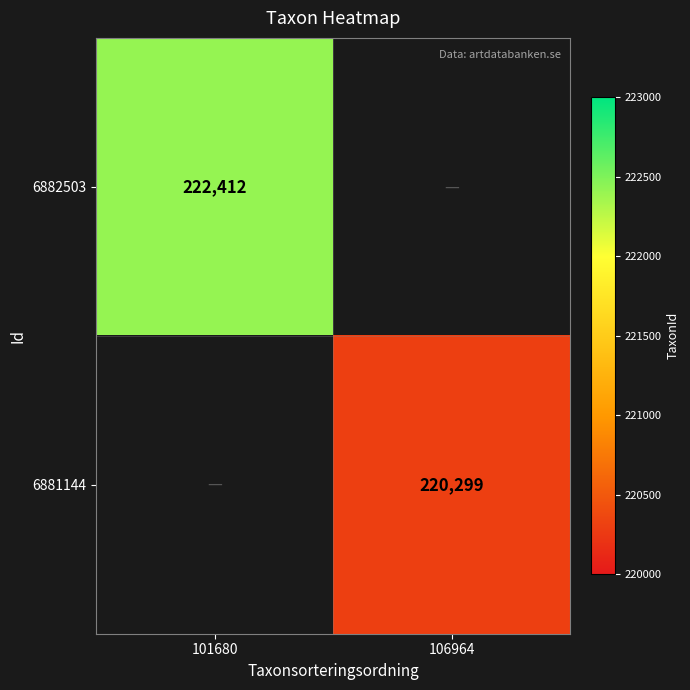

The value of 6882503 at 101680 is 303972. True or false?

False